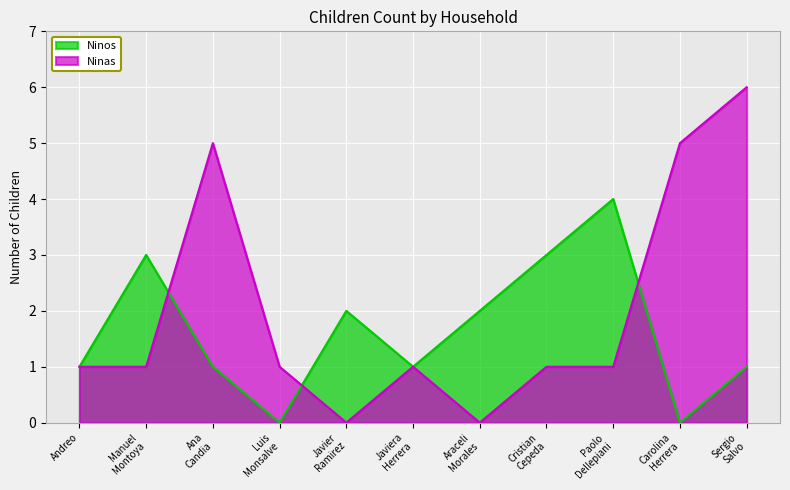

What is the sum of all Ninos values?

18